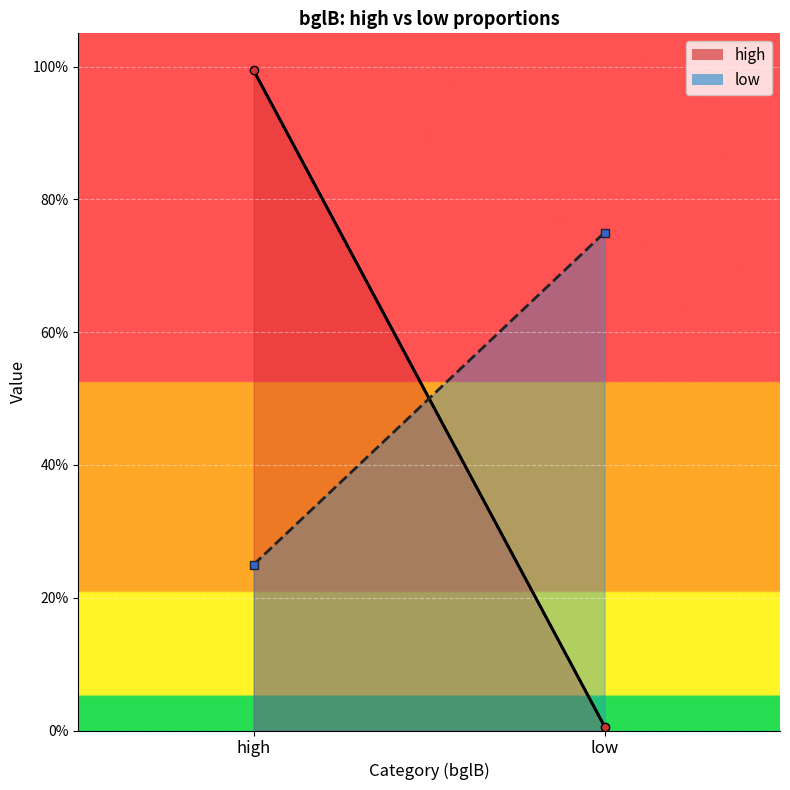

What is the label of the 1st point from the left?

high